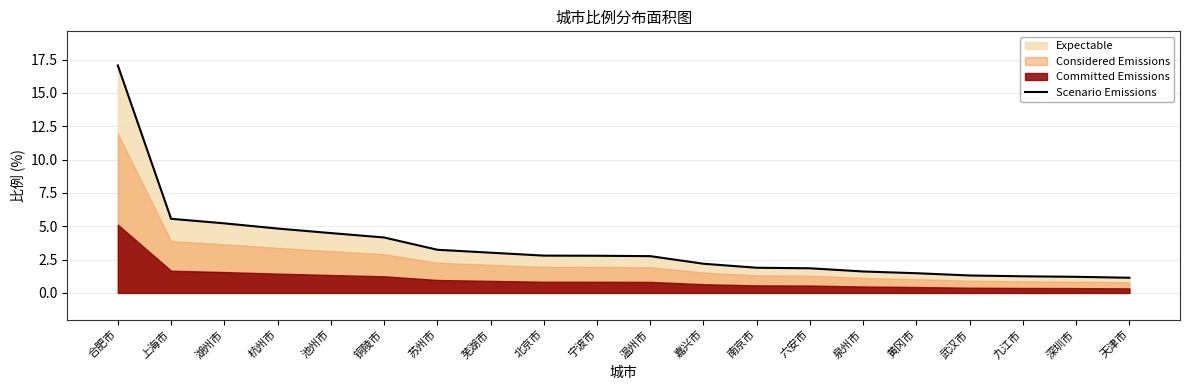

Where does the data first go above 2?

合肥市